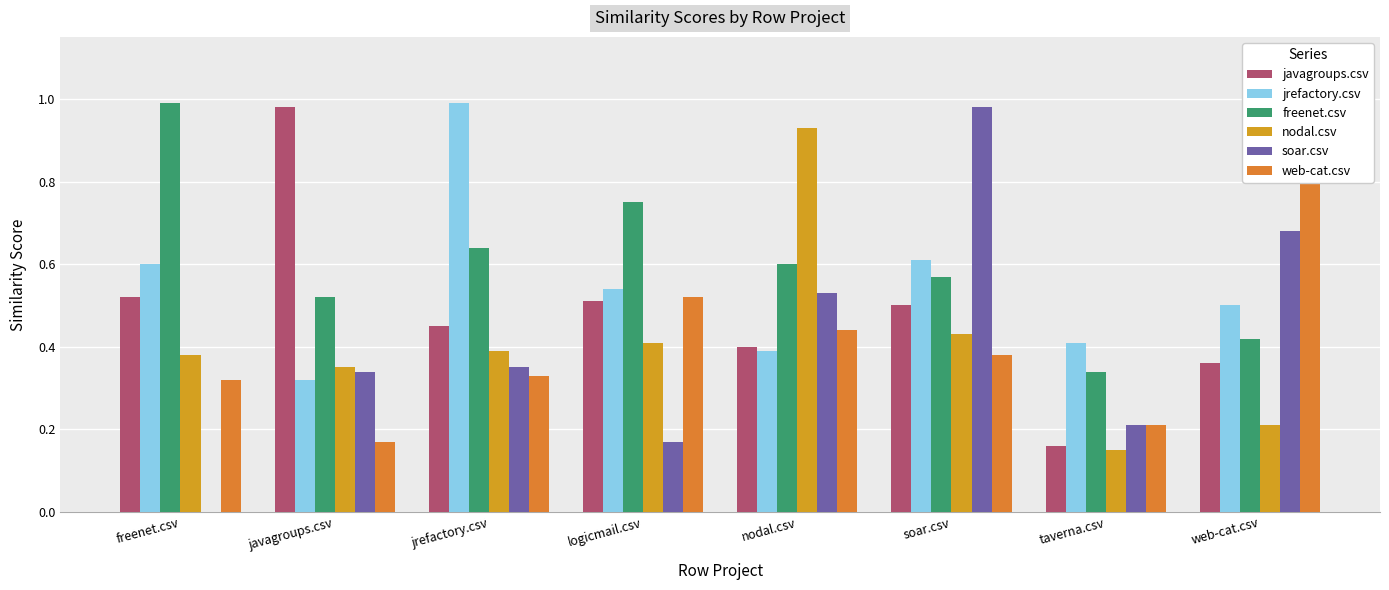

At how many categories does at least one series exceed 0?

8